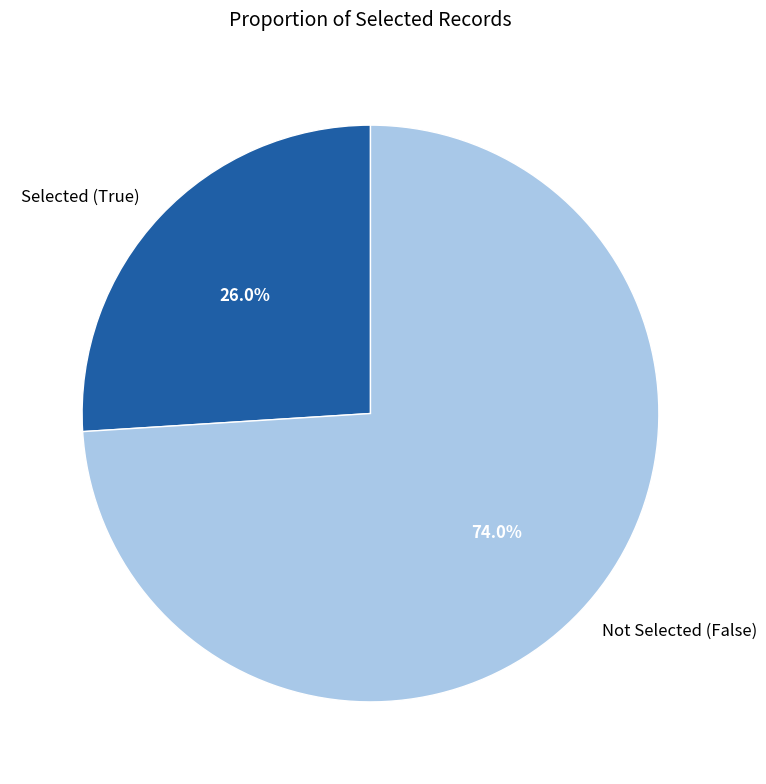

Which category has the smallest portion of the pie?

Selected (True)